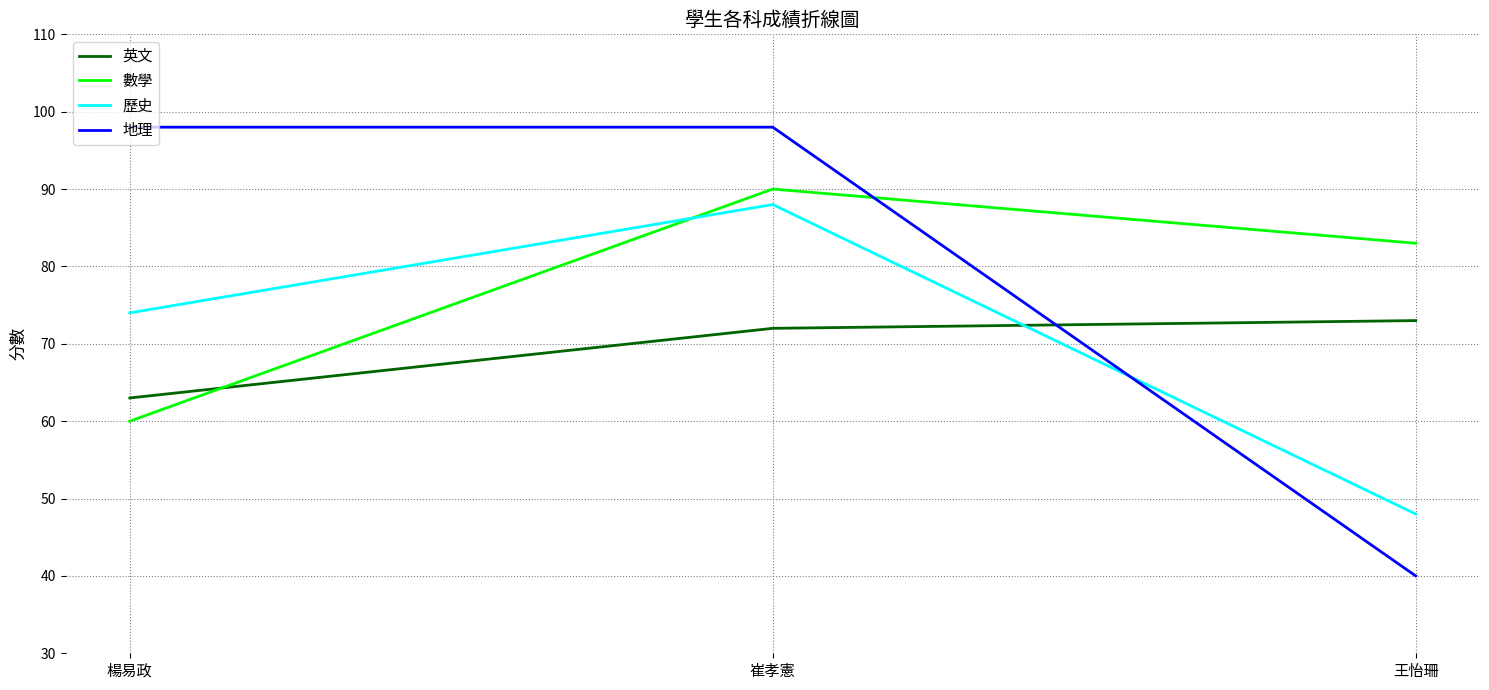

How many lines are shown in the chart?

4